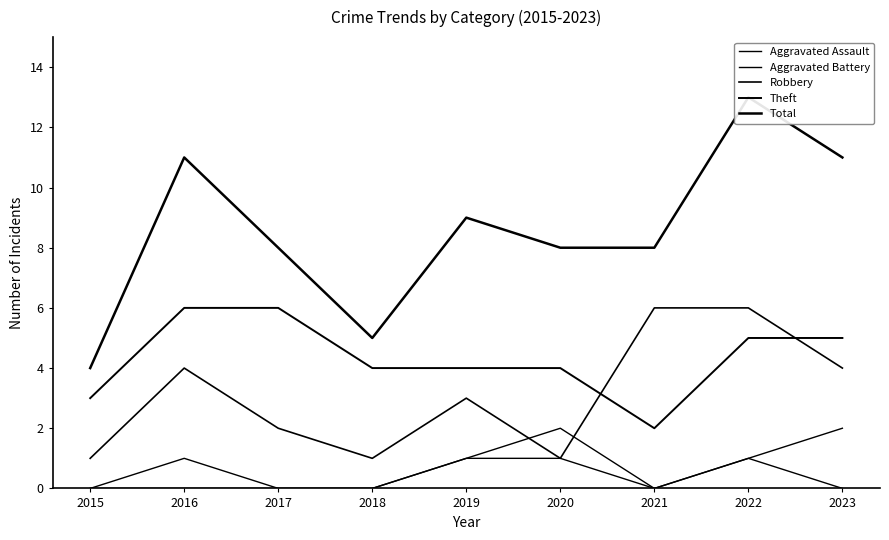

Rank the series at 2018 from highest to lowest value.

Total, Theft, Robbery, Aggravated Assault, Aggravated Battery